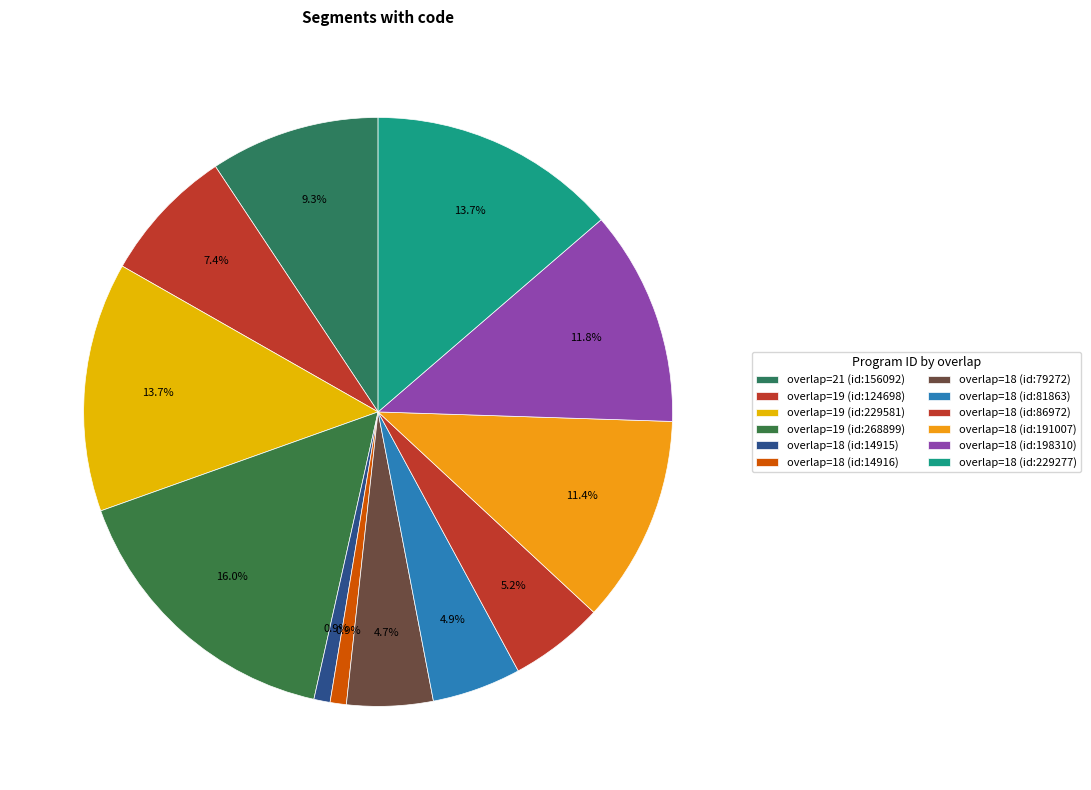

How many slices are in this pie chart?

12